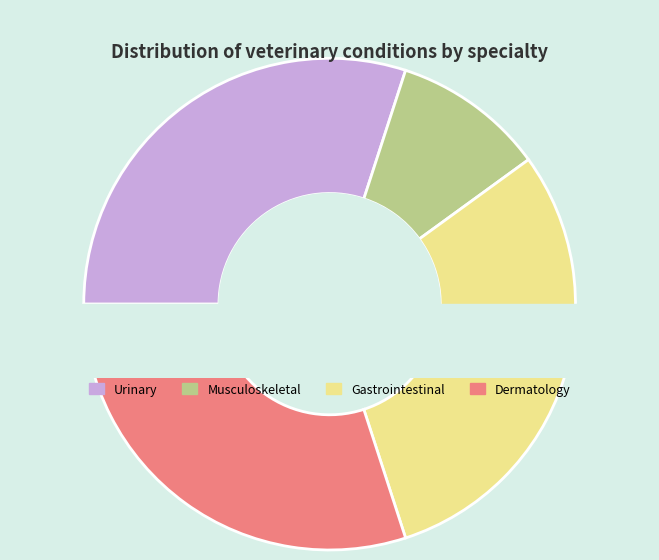

How many slices are in this pie chart?

4